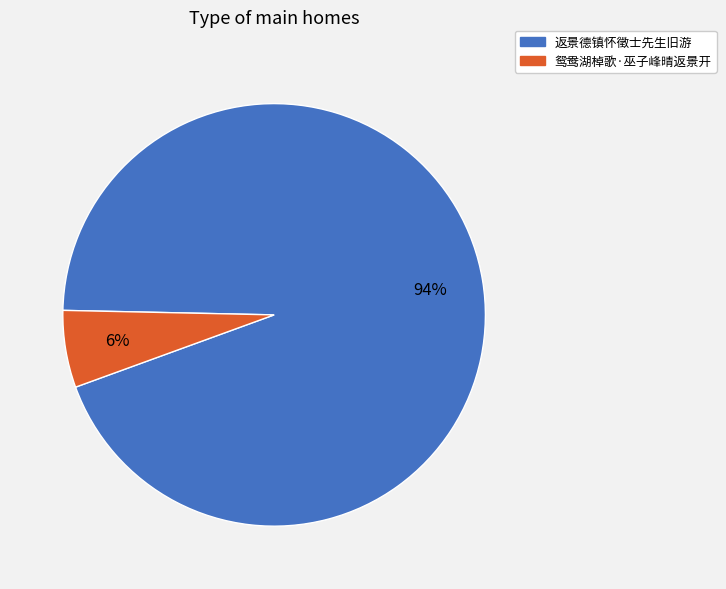

The 鸳鸯湖棹歌·巫子峰晴返景开 slice represents 6% of the pie. True or false?

True